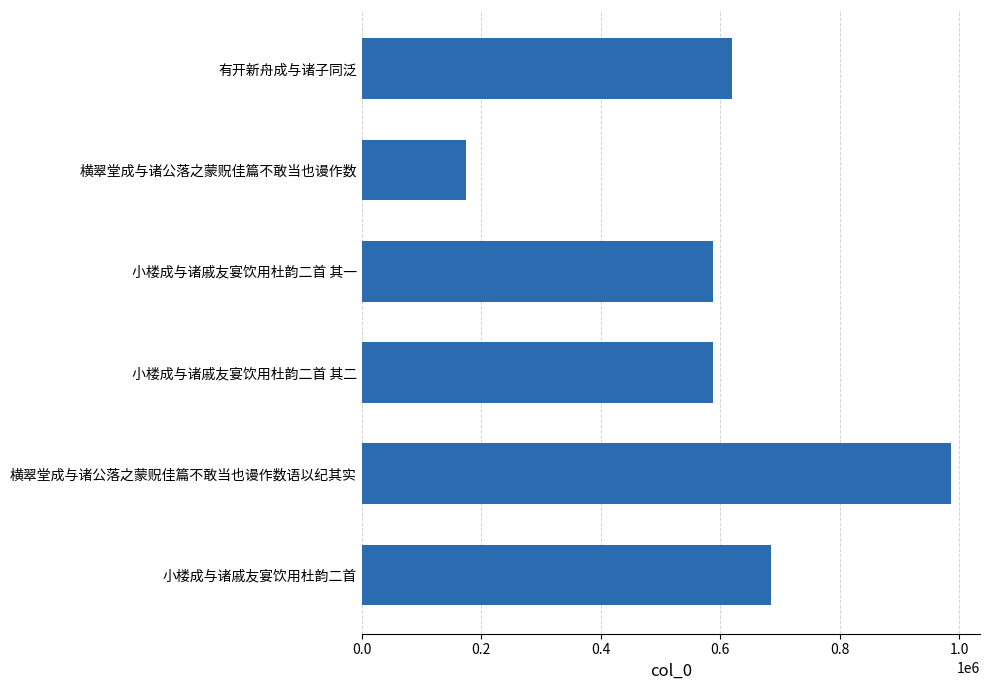

True or false: the data shows 174203 at 横翠堂成与诸公落之蒙贶佳篇不敢当也谩作数.

True